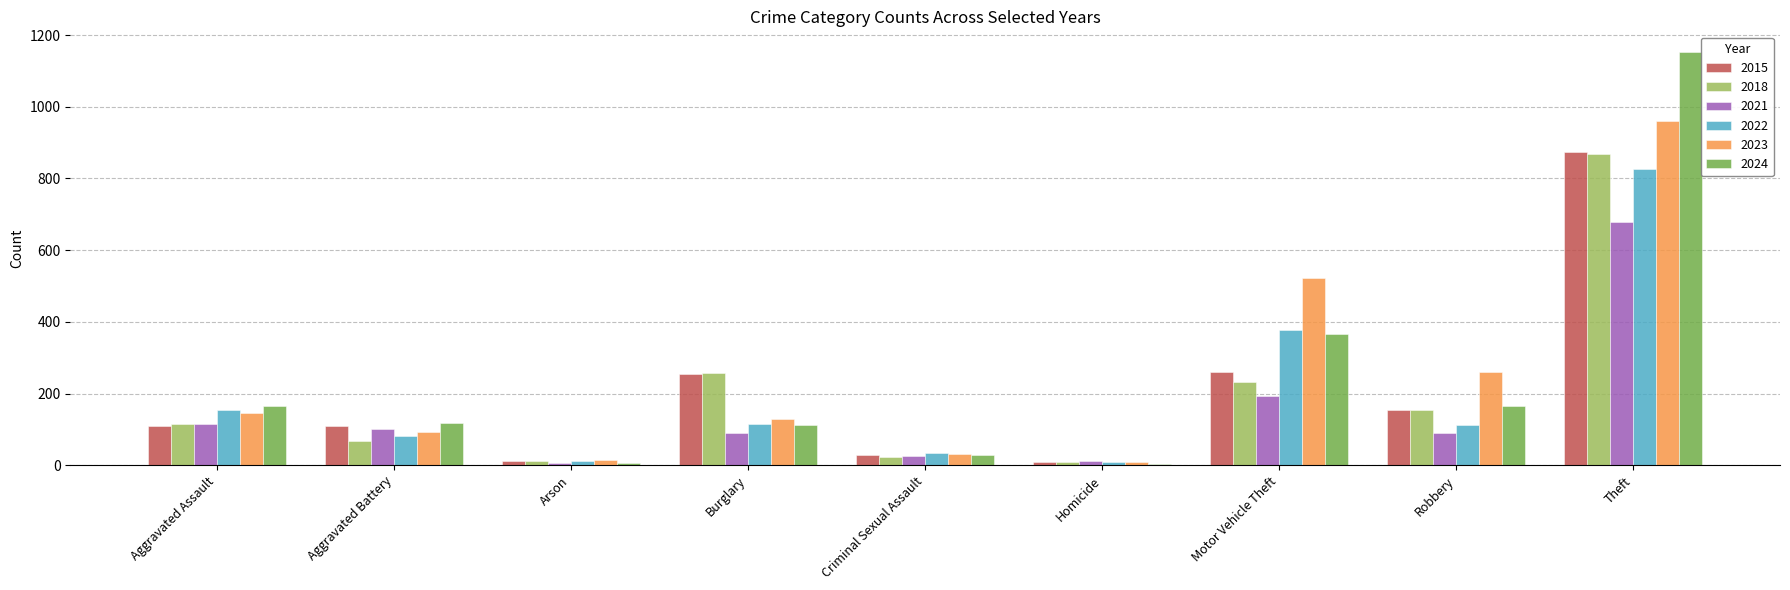

The 2015 series shows 171 at Aggravated Assault. True or false?

False